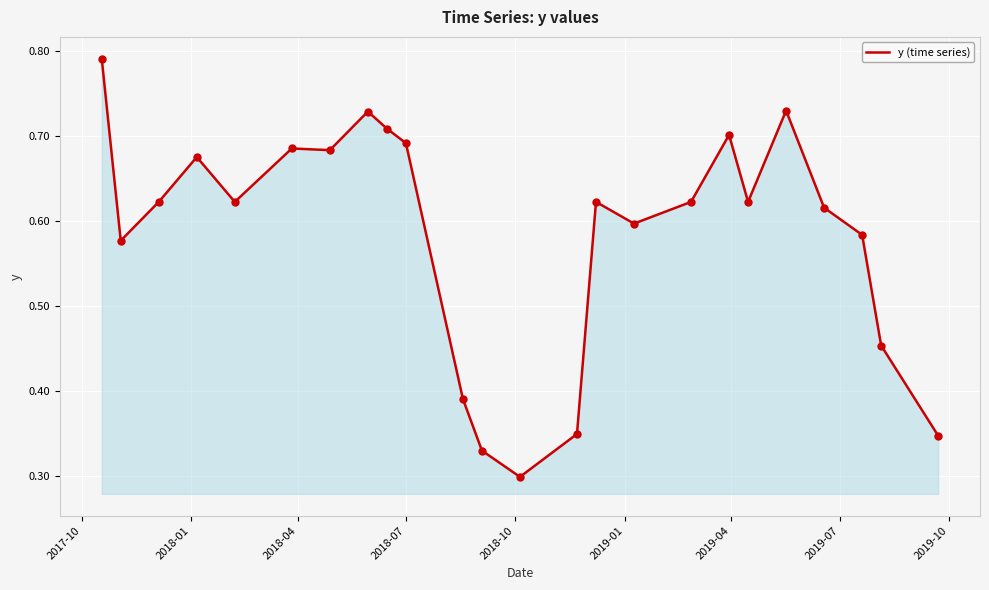

Is this an area chart (filled region under the line)?

Yes